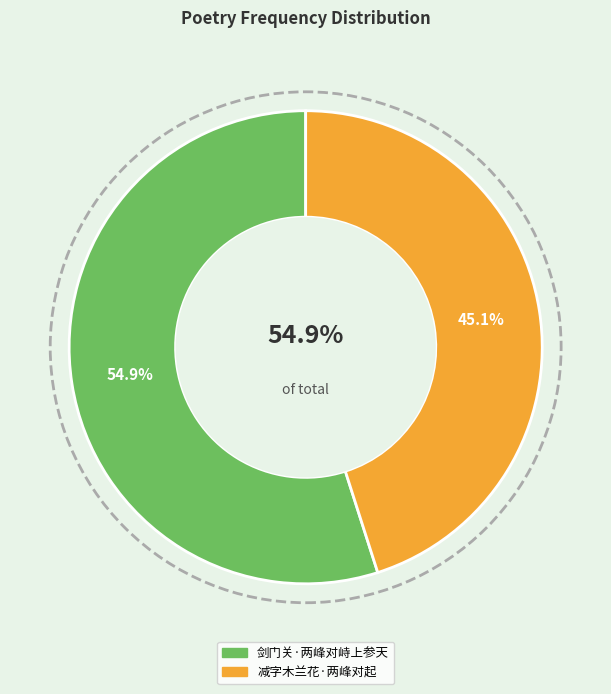

To the nearest percent, what portion does 减字木兰花·两峰对起 represent?

45%